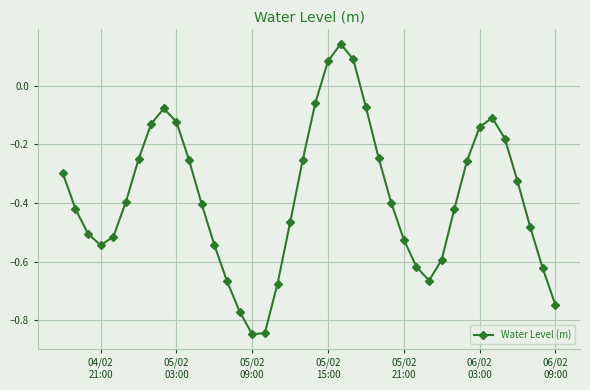

What is the difference between the maximum and second lowest values?

1.0